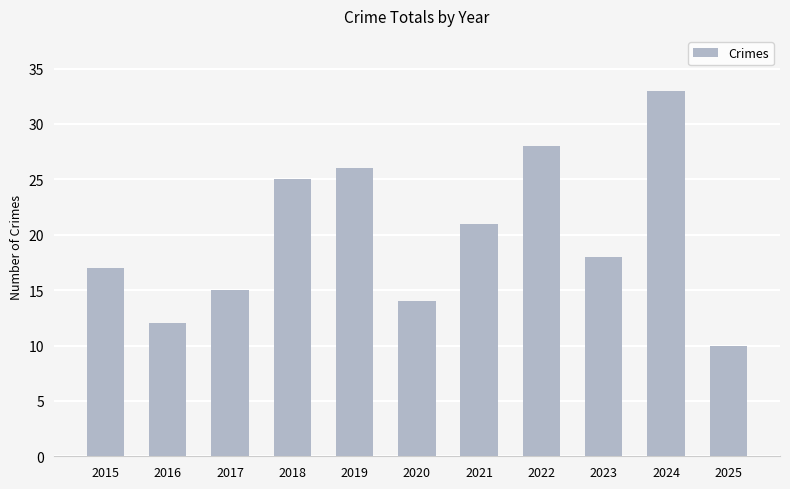

What is the value of the 4th bar from the left?

25